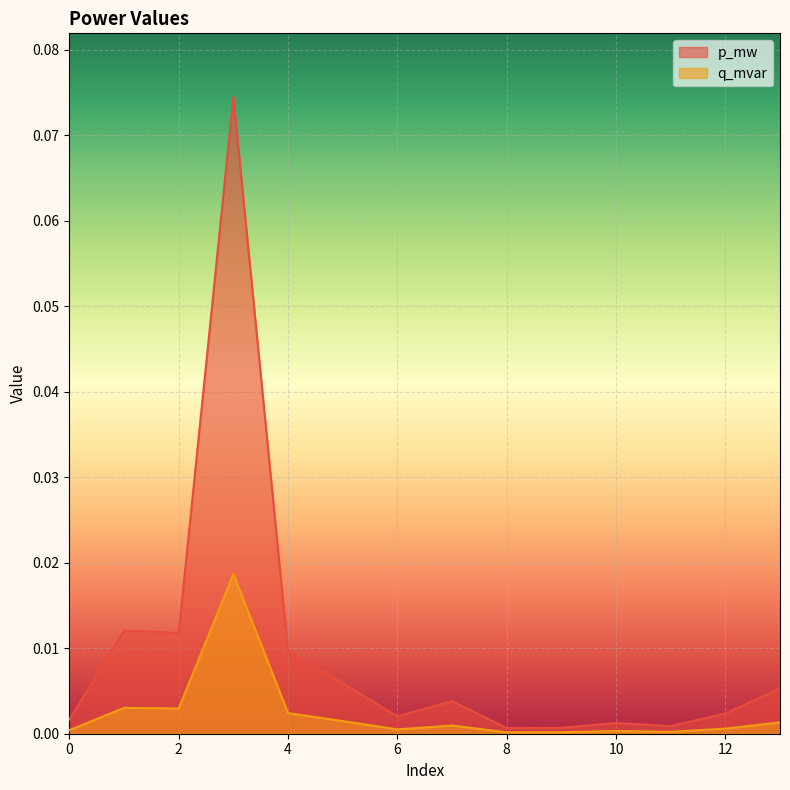

Which series has the largest total across all categories?

p_mw